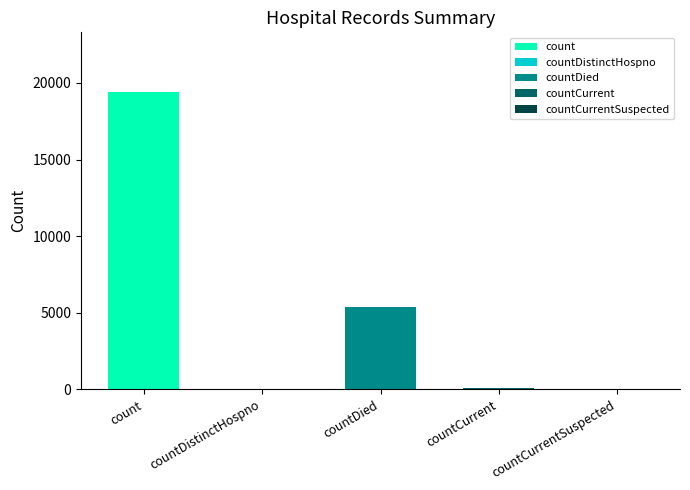

What is the label of the 1st bar from the right?

countCurrentSuspected